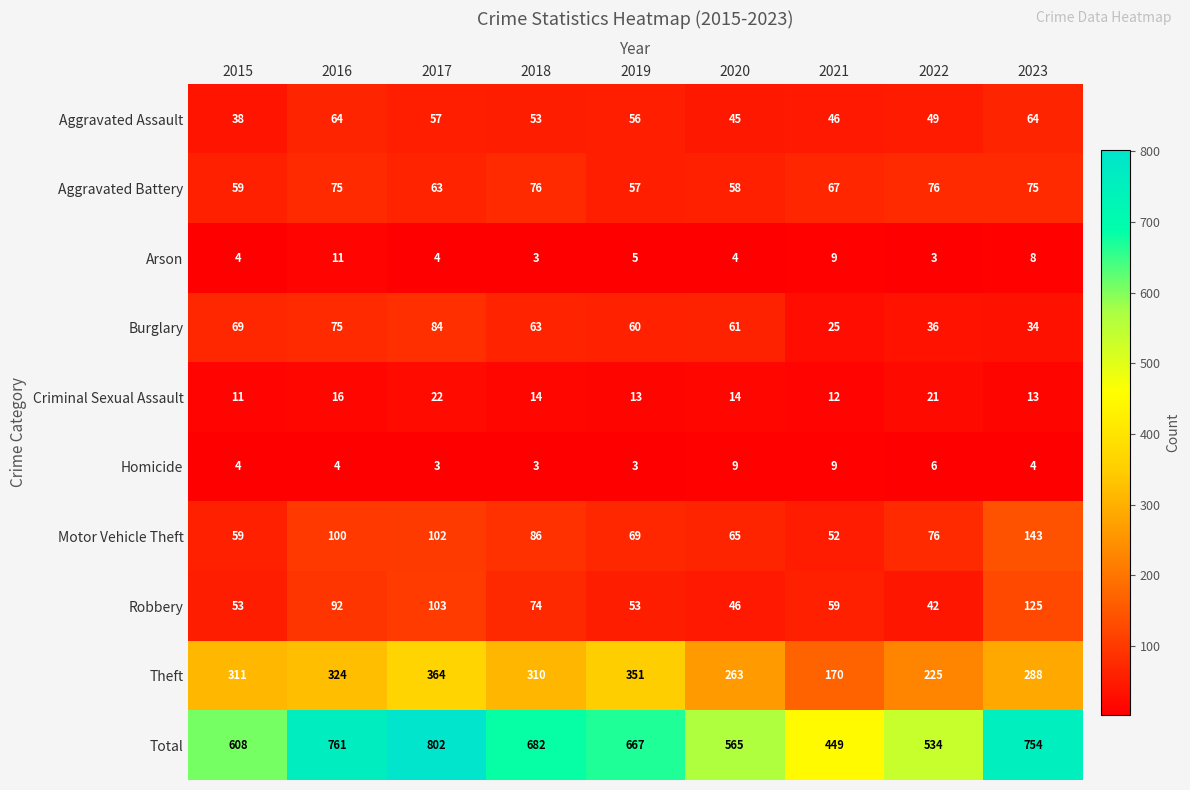

Which series changed the most between 2018 and 2021?

Total